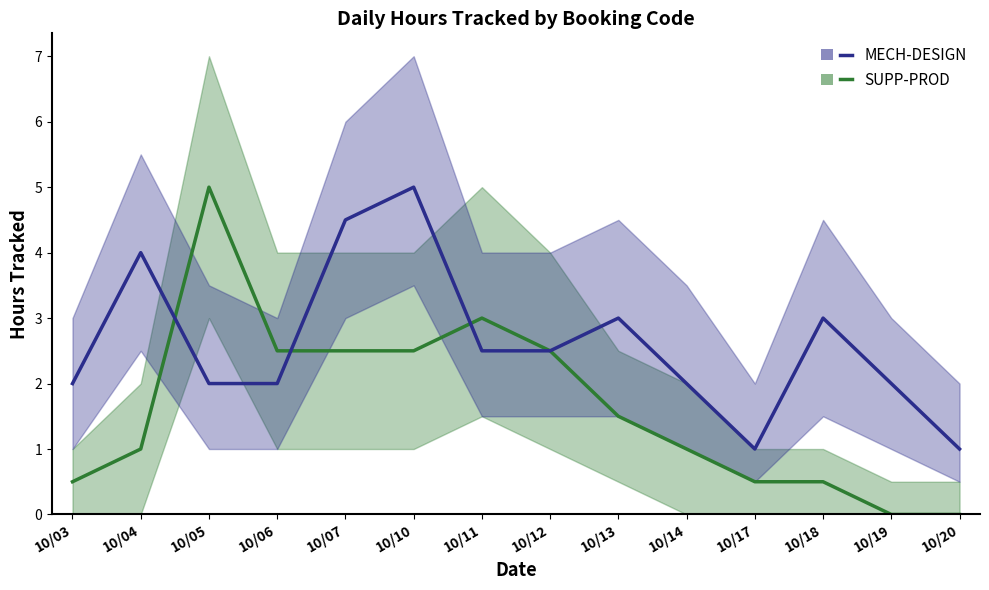

How many SUPP-PROD values are between 0 and 2?

8